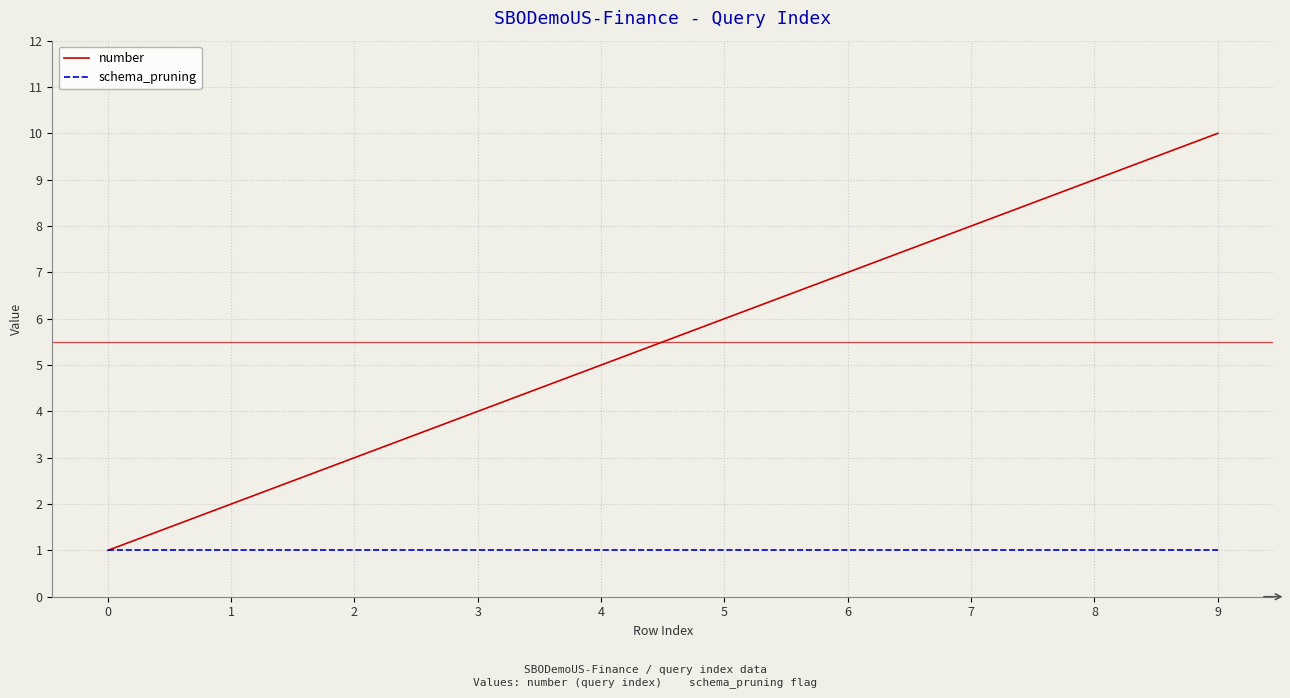

Does the chart display data point markers on the line(s)?

No